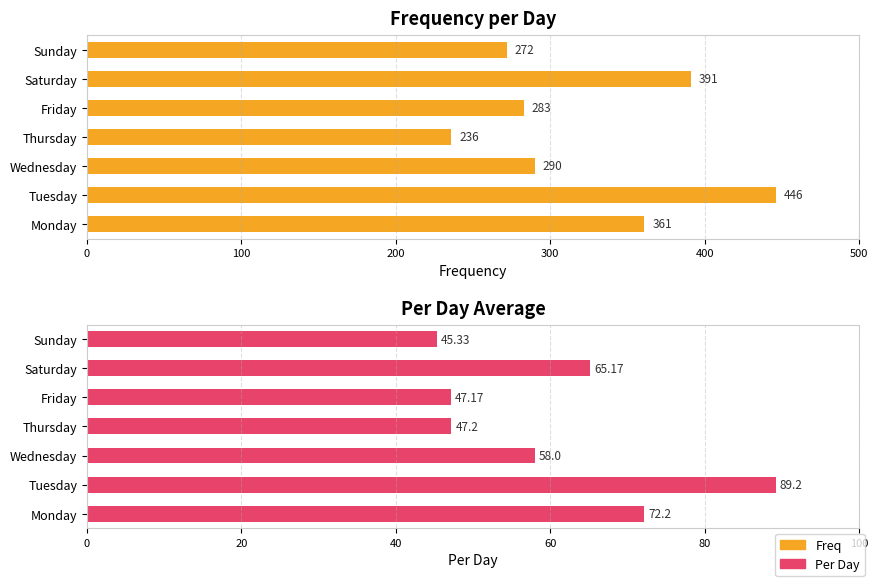

Is the value of Per Day at Saturday greater than the value of Freq at Friday?

No